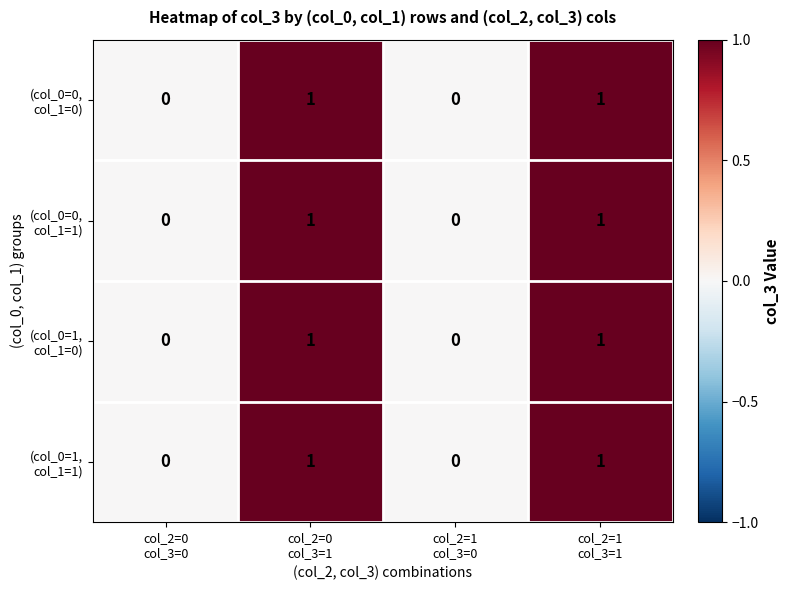

What is the greatest value displayed?

1